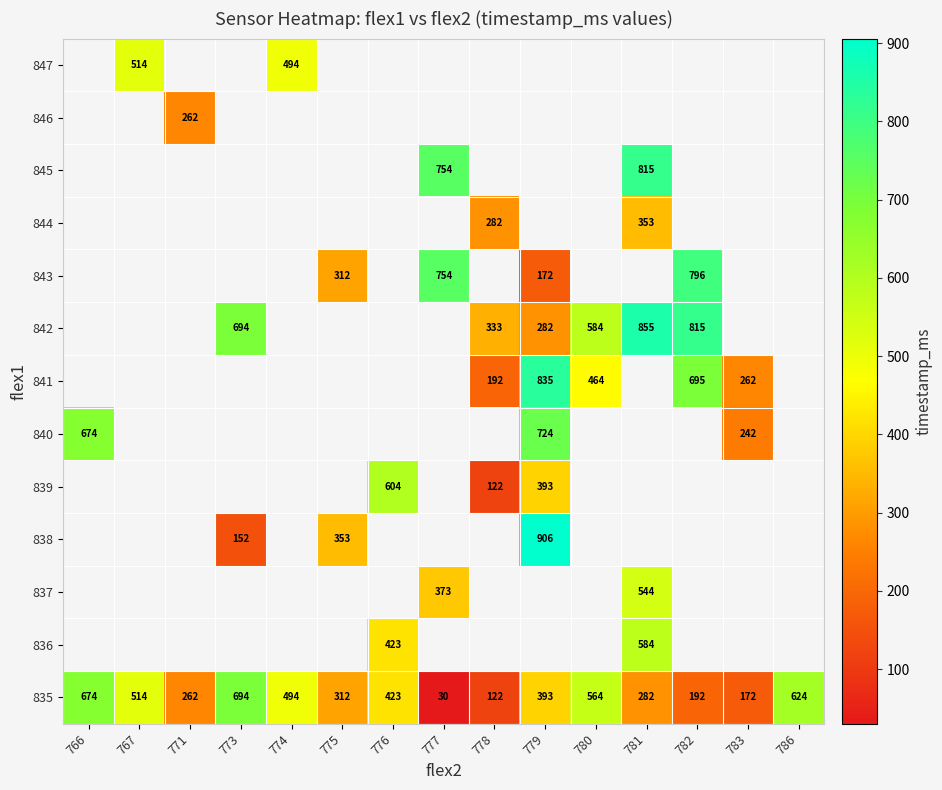

True or false: 841 has a value of 1393 at 779.

False